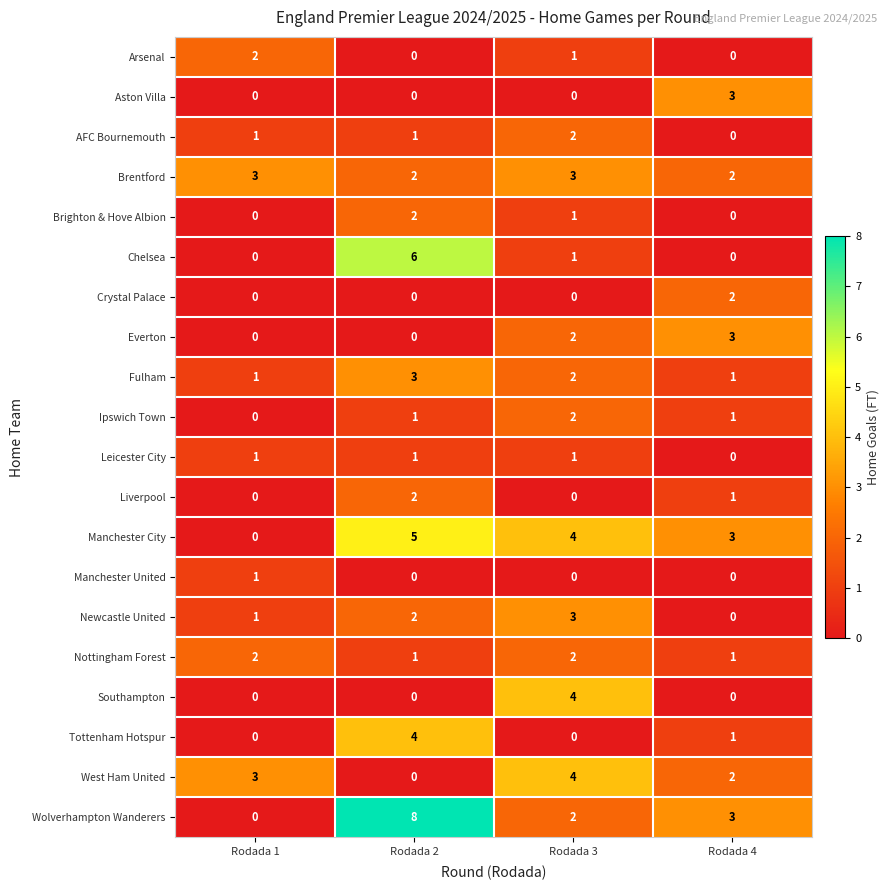

What is the sum of all AFC Bournemouth values?

4